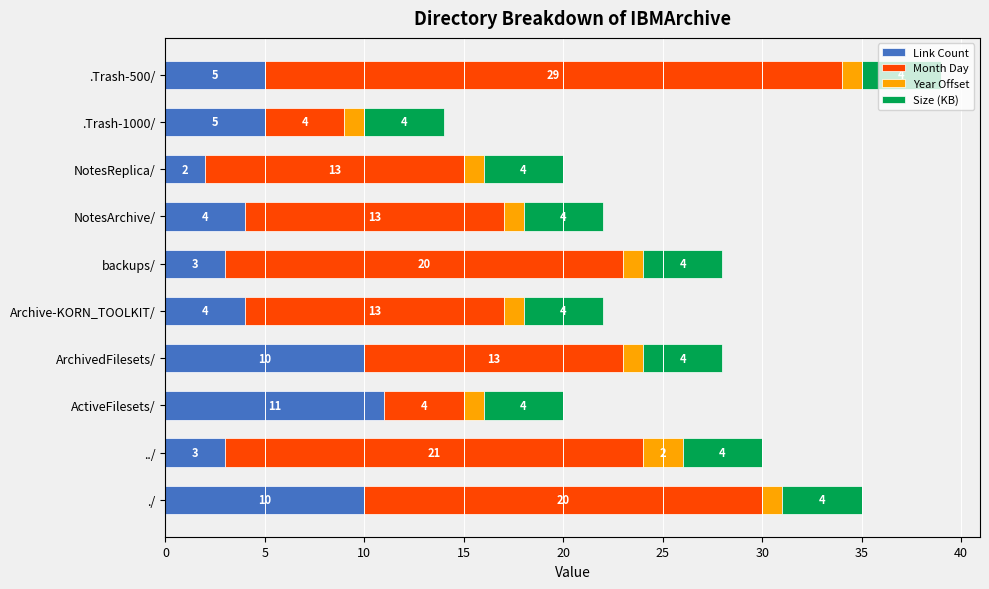

What is the total value across all series at ActiveFilesets/?

20